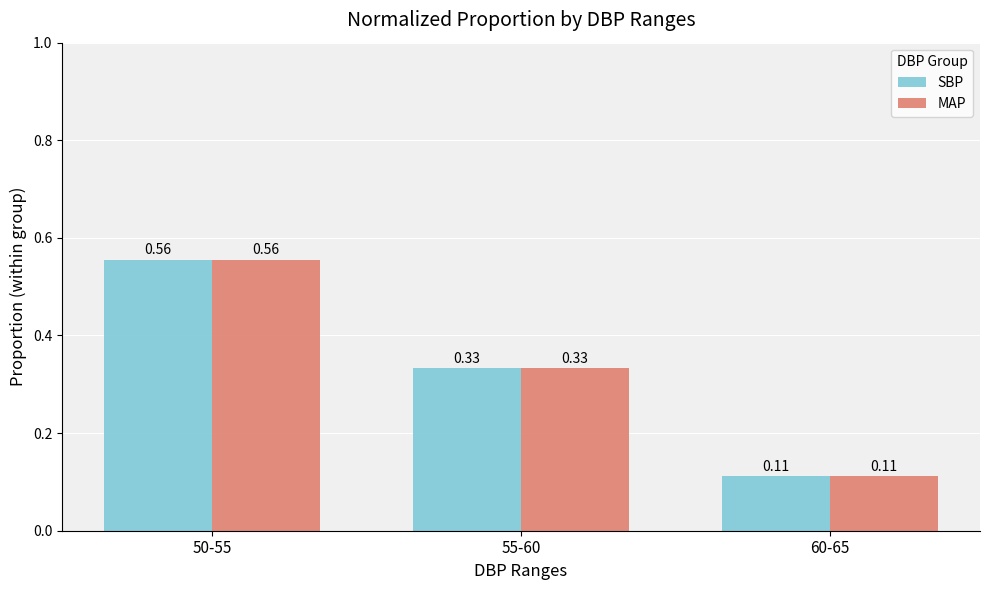

List the labels in order of MAP value, smallest first.

60-65, 55-60, 50-55